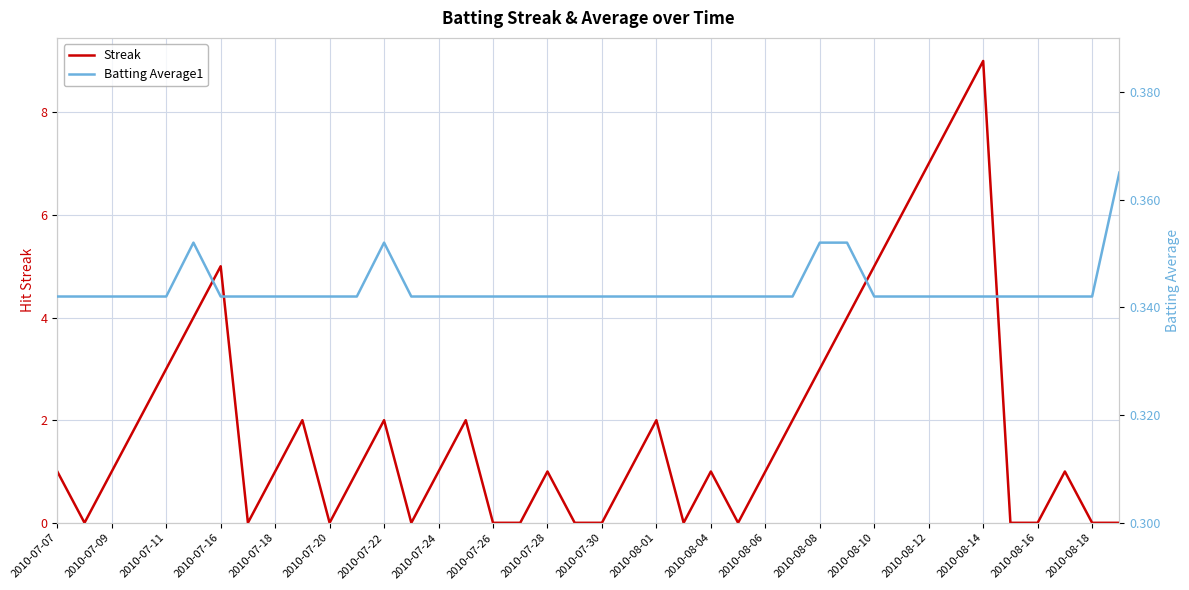

How many times do Batting Average1 and Streak cross each other?

19